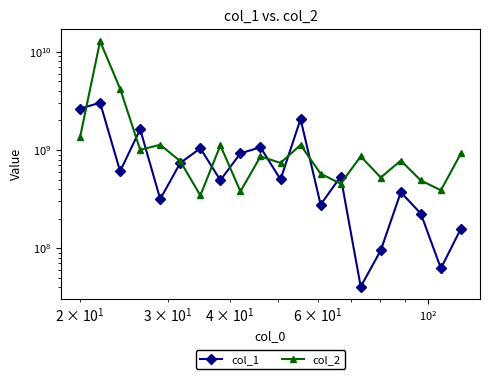

What is the value of the col_2 point at the 8th from the left?

1115563879.0